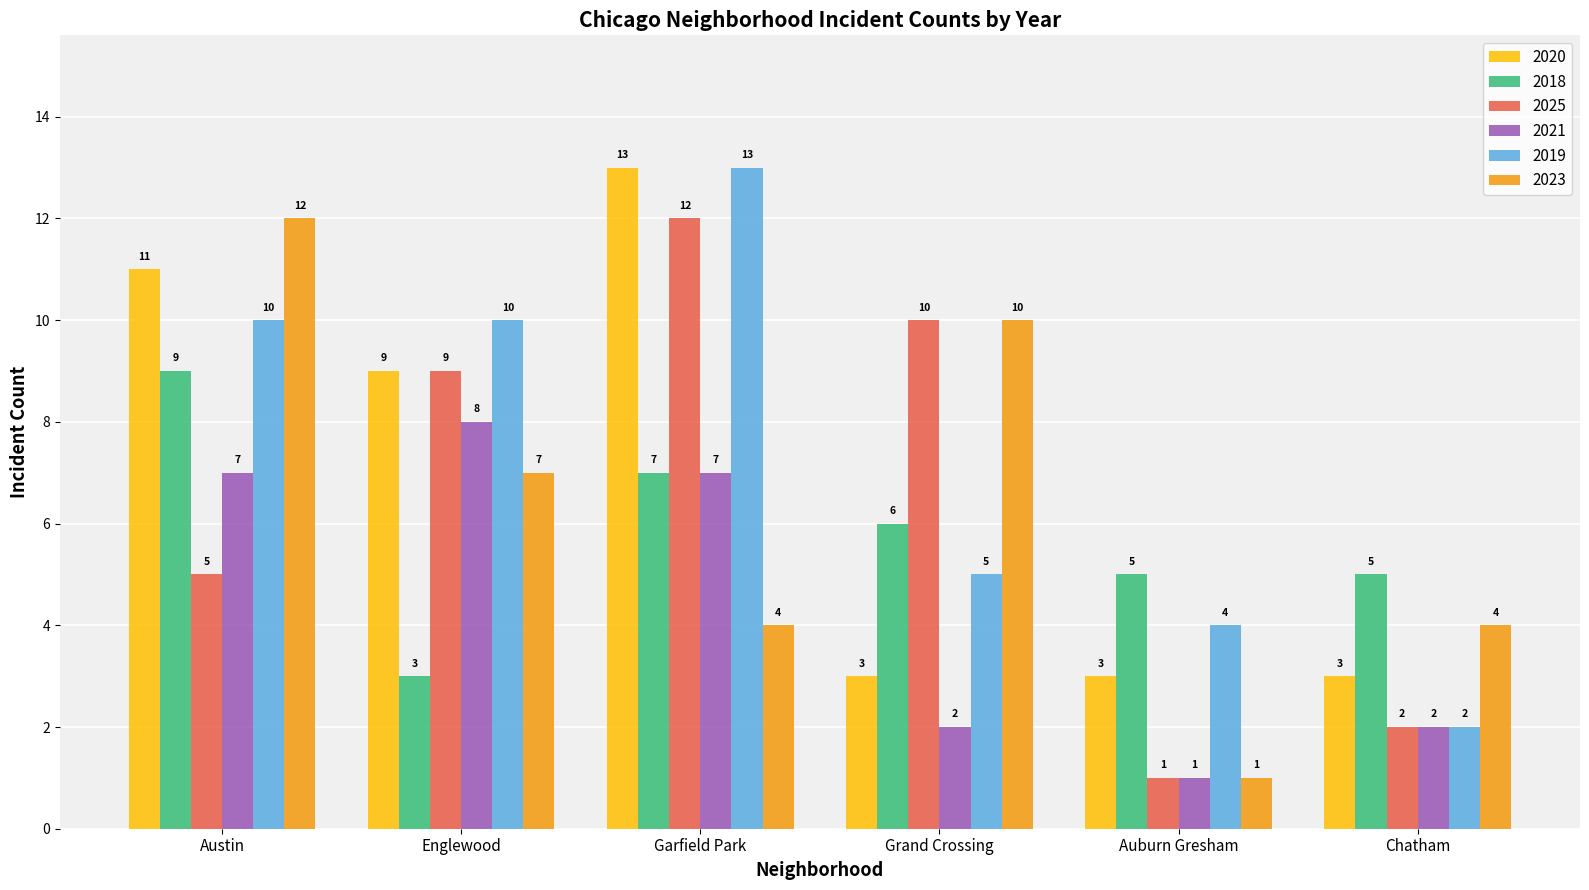

The 2019 series shows 5 at Englewood. True or false?

False